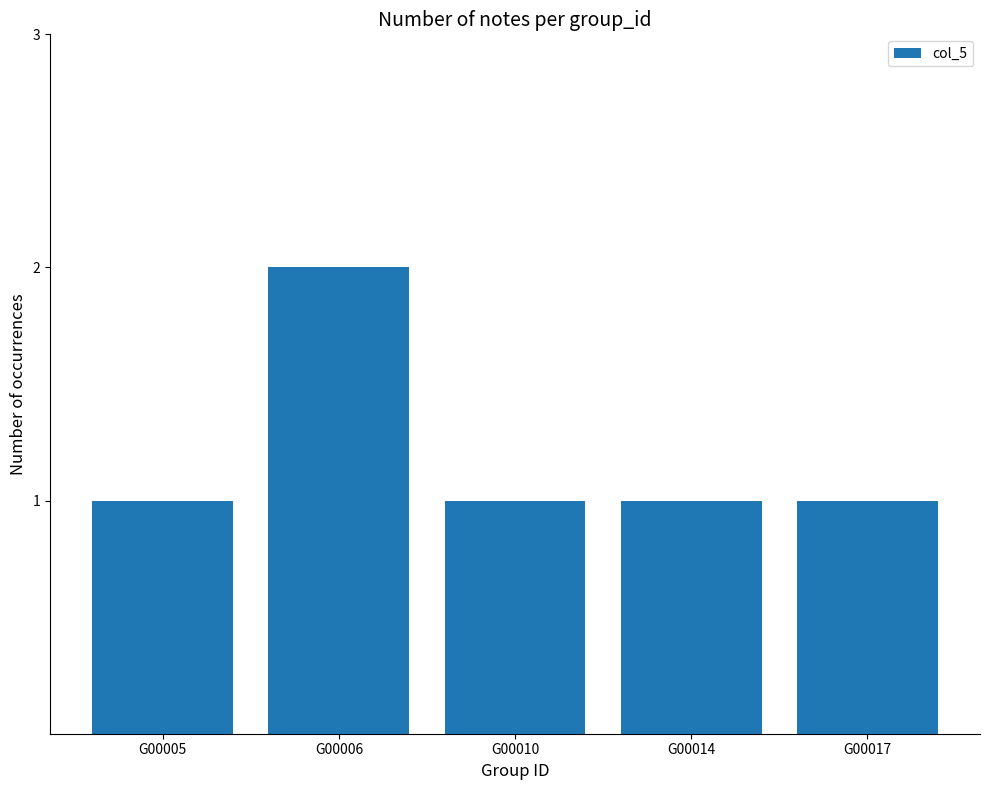

How many categories are shown in the chart?

5